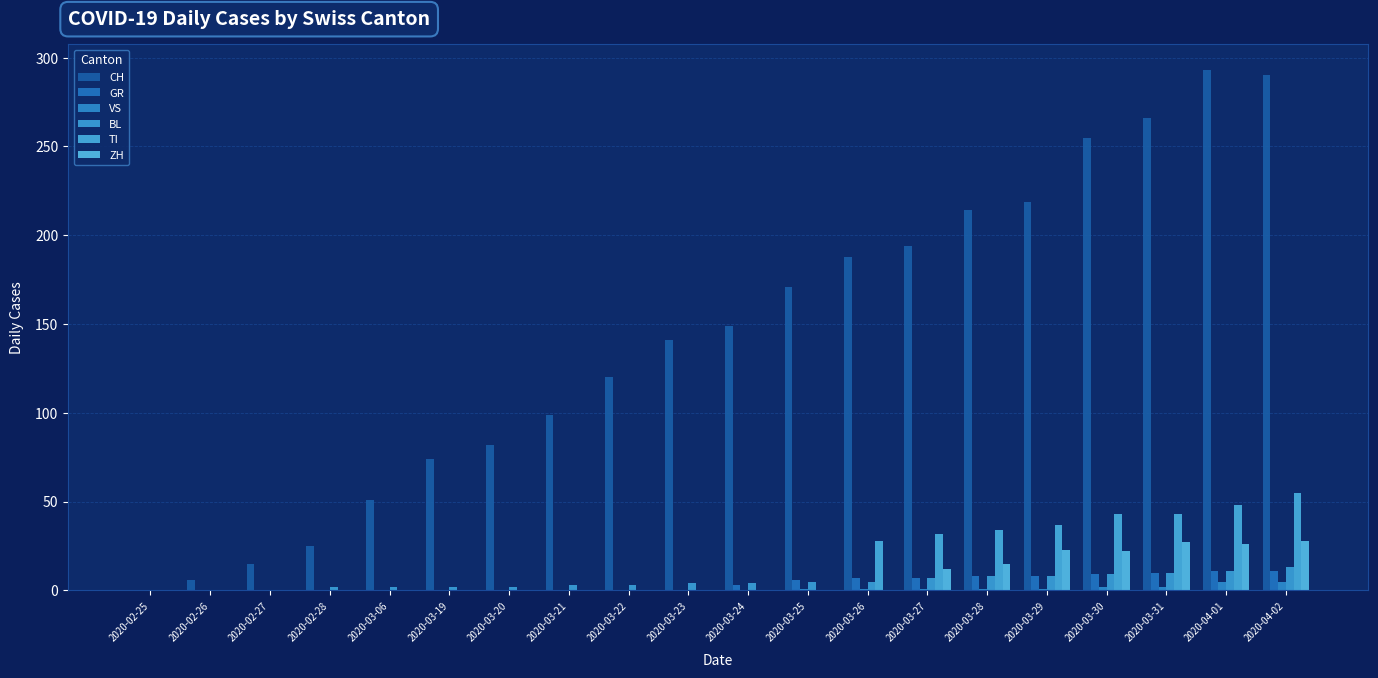

Rank the categories by VS value from highest to lowest.

2020-04-01, 2020-04-02, 2020-03-30, 2020-03-31, 2020-03-25, 2020-03-26, 2020-03-27, 2020-03-28, 2020-03-29, 2020-02-25, 2020-02-26, 2020-02-27, 2020-02-28, 2020-03-06, 2020-03-19, 2020-03-20, 2020-03-21, 2020-03-22, 2020-03-23, 2020-03-24